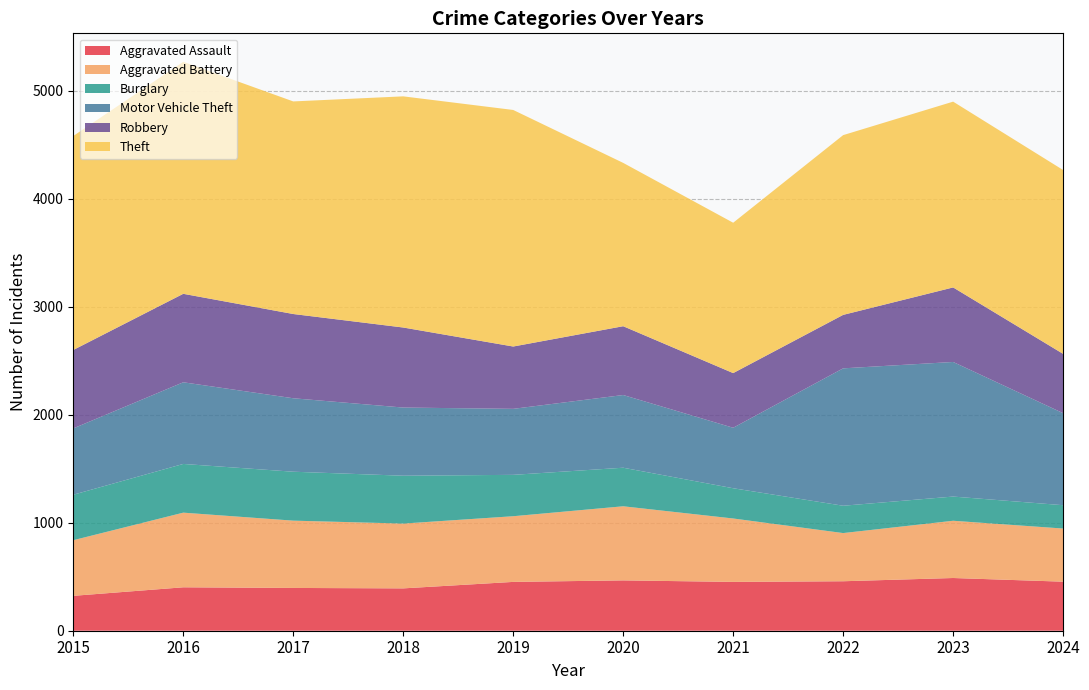

Reading left to right, transcribe all the data shown in this chart.

Aggravated Assault: 2015=323	2016=402	2017=396	2018=392	2019=452	2020=466	2021=452	2022=458	2023=488	2024=454
Aggravated Battery: 2015=515	2016=691	2017=623	2018=600	2019=608	2020=686	2021=587	2022=446	2023=530	2024=492
Burglary: 2015=421	2016=451	2017=453	2018=443	2019=383	2020=357	2021=280	2022=253	2023=224	2024=216
Motor Vehicle Theft: 2015=614	2016=756	2017=680	2018=631	2019=611	2020=673	2021=560	2022=1272	2023=1246	2024=852
Robbery: 2015=726	2016=819	2017=780	2018=741	2019=577	2020=637	2021=506	2022=495	2023=690	2024=549
Theft: 2015=1981	2016=2148	2017=1968	2018=2140	2019=2190	2020=1512	2021=1392	2022=1664	2023=1720	2024=1702